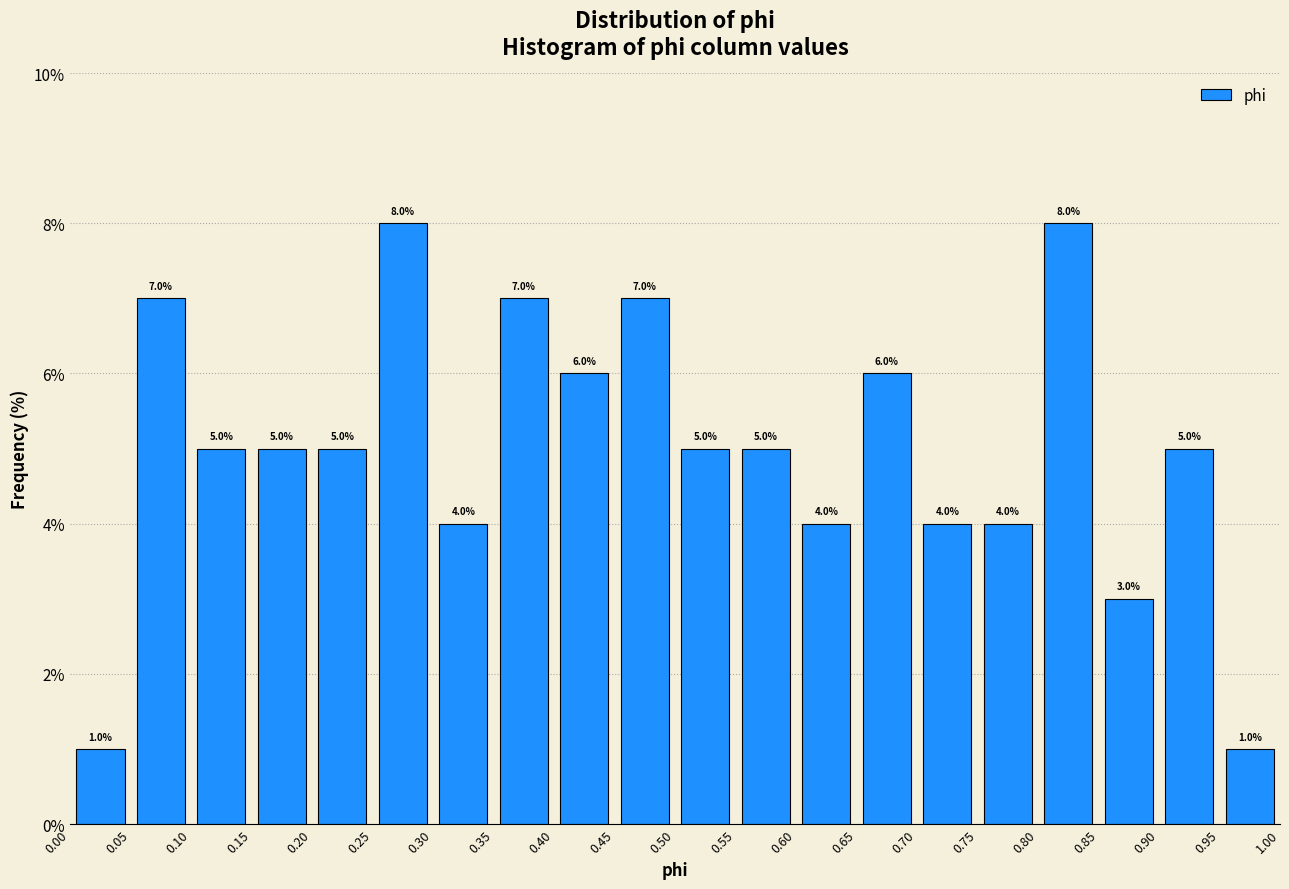

How tall is the bar that spans 0.15 to 0.20 on the x-axis?

5.0